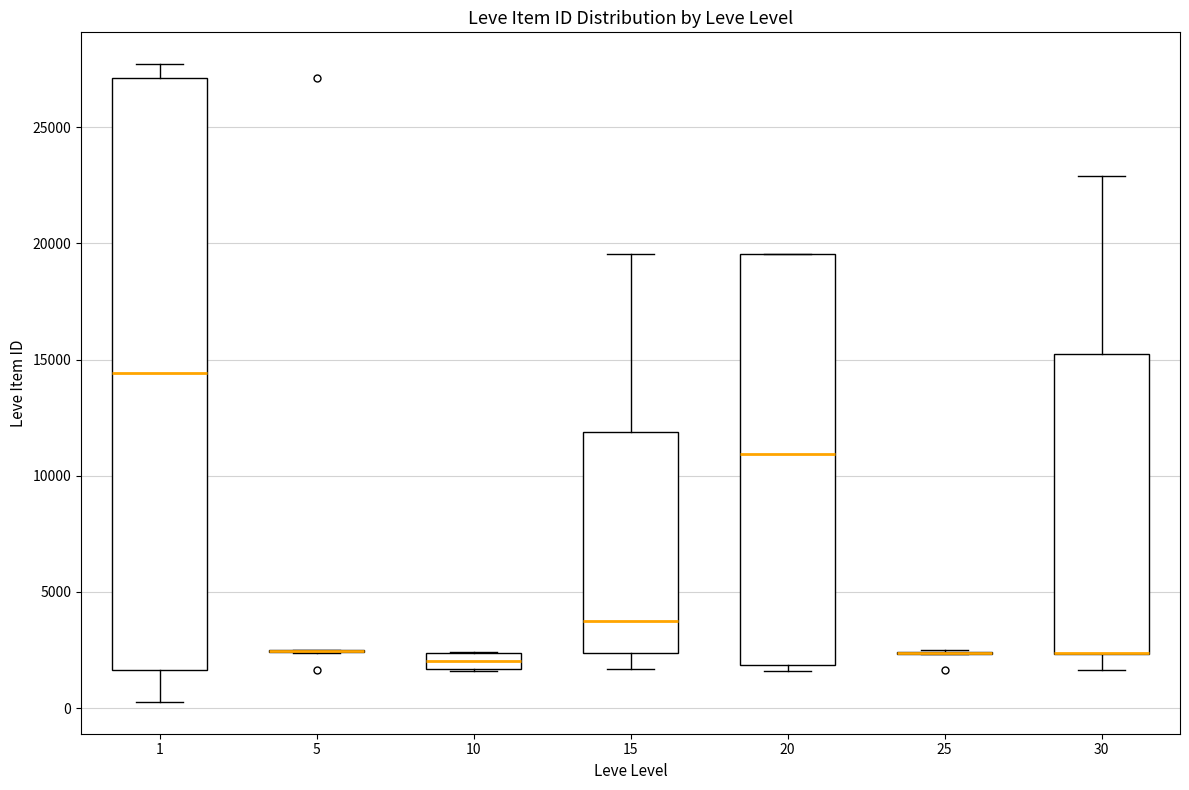

Comparing the boxes themselves (not the whiskers), which one is the tallest?

1